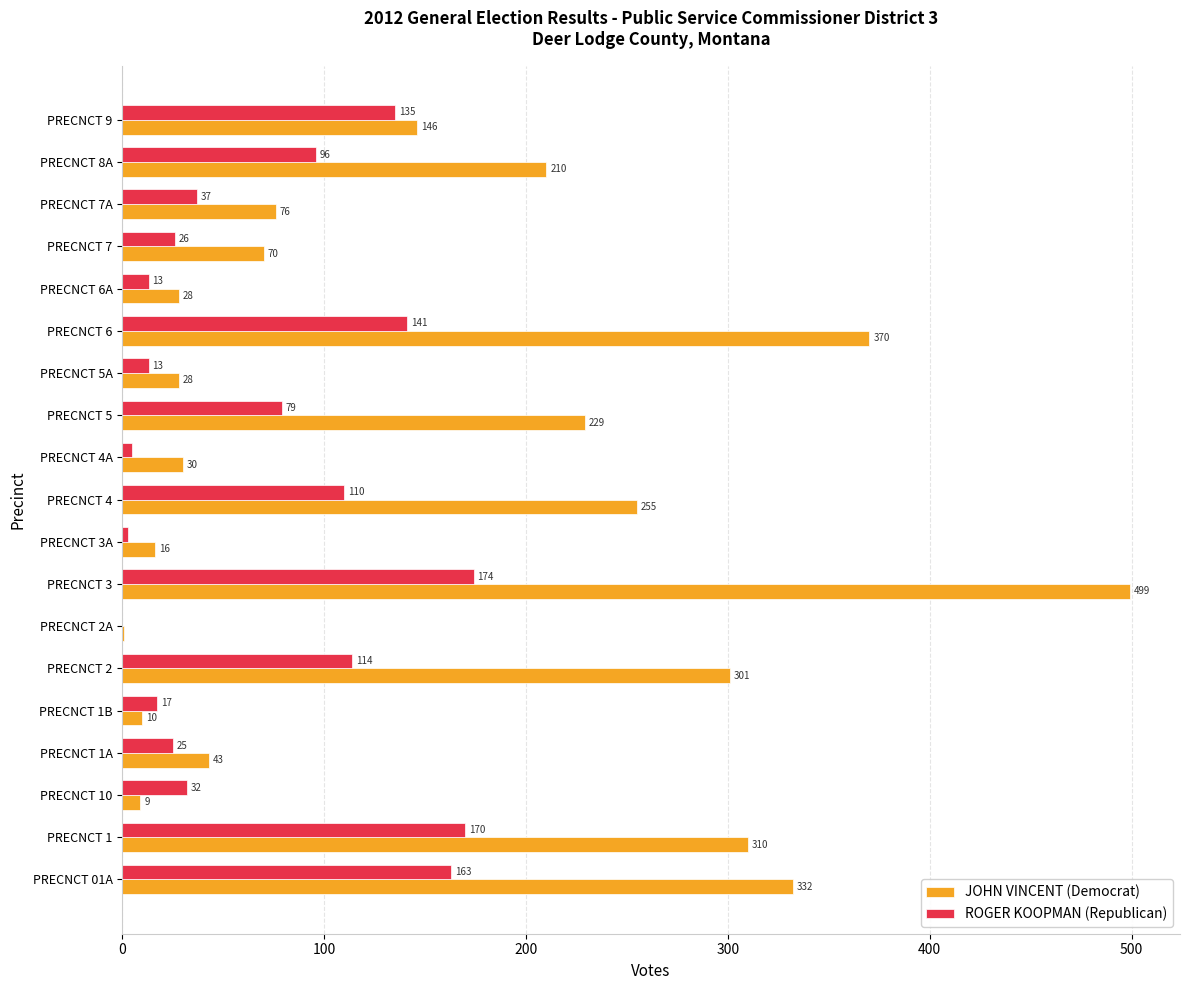

How many positive values does the ROGER KOOPMAN (Republican) series have?

18